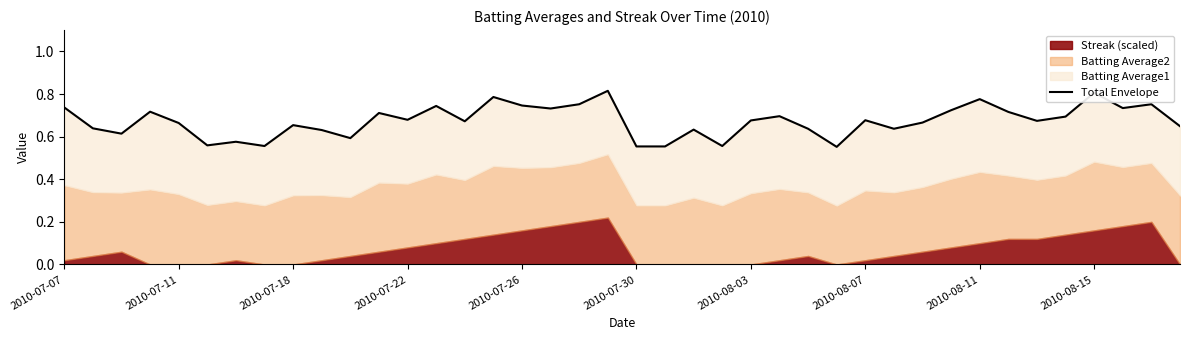

How many values are between 0 and 1?

40